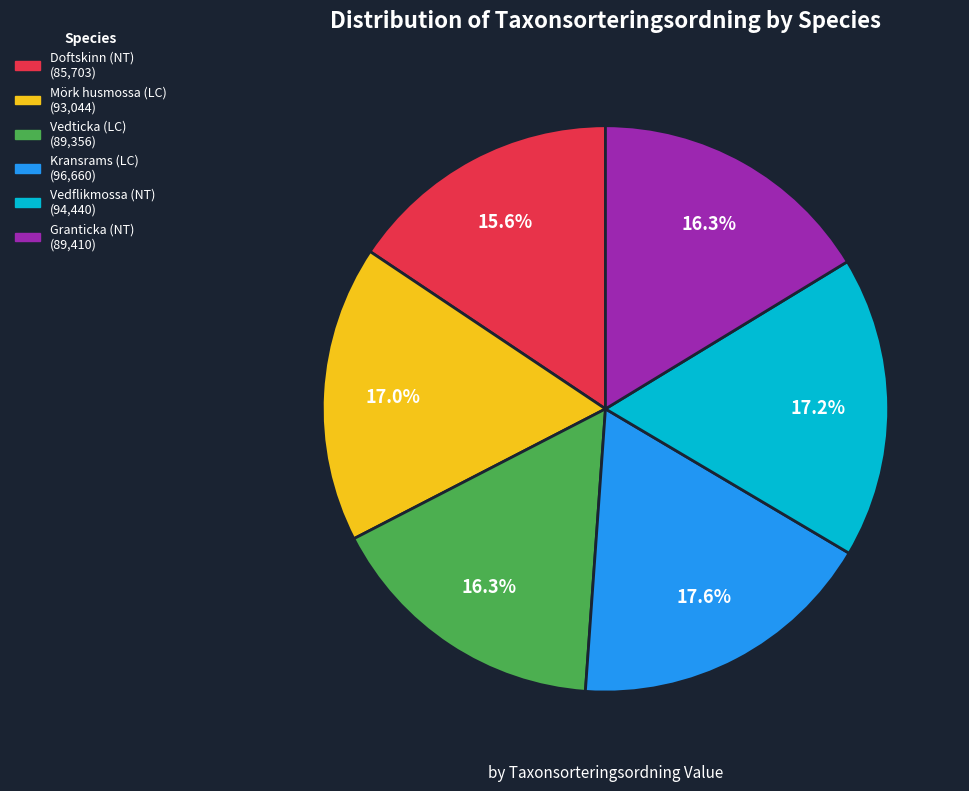

Between Mörk husmossa (LC) and Kransrams (LC), which is larger?

Kransrams (LC)